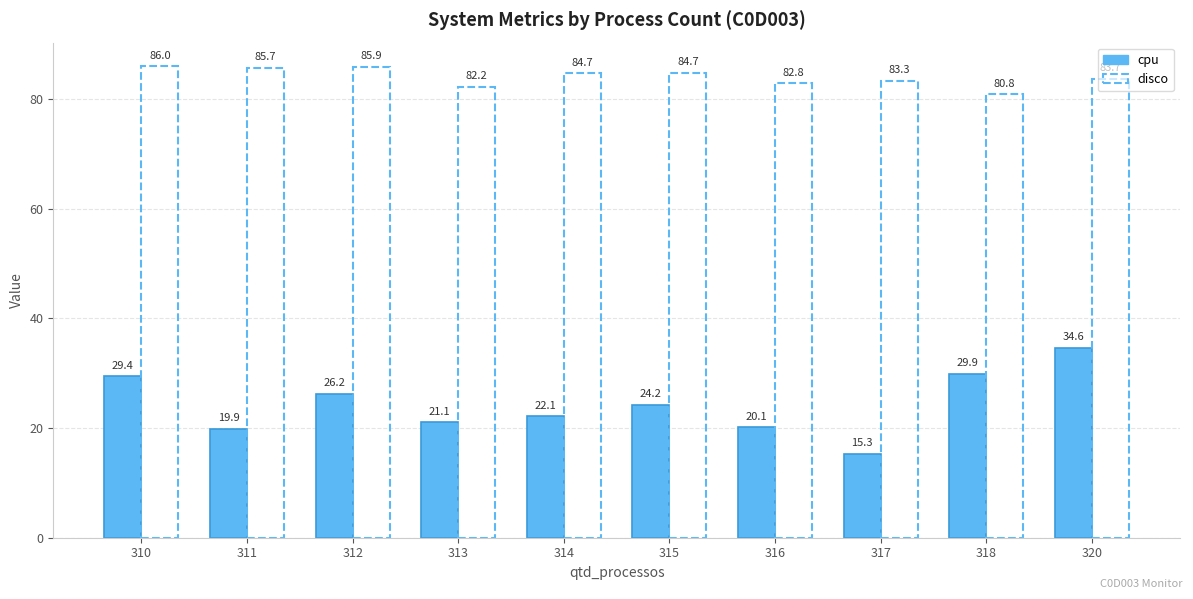

What is the spread (max minus min) of values at 314?

62.5